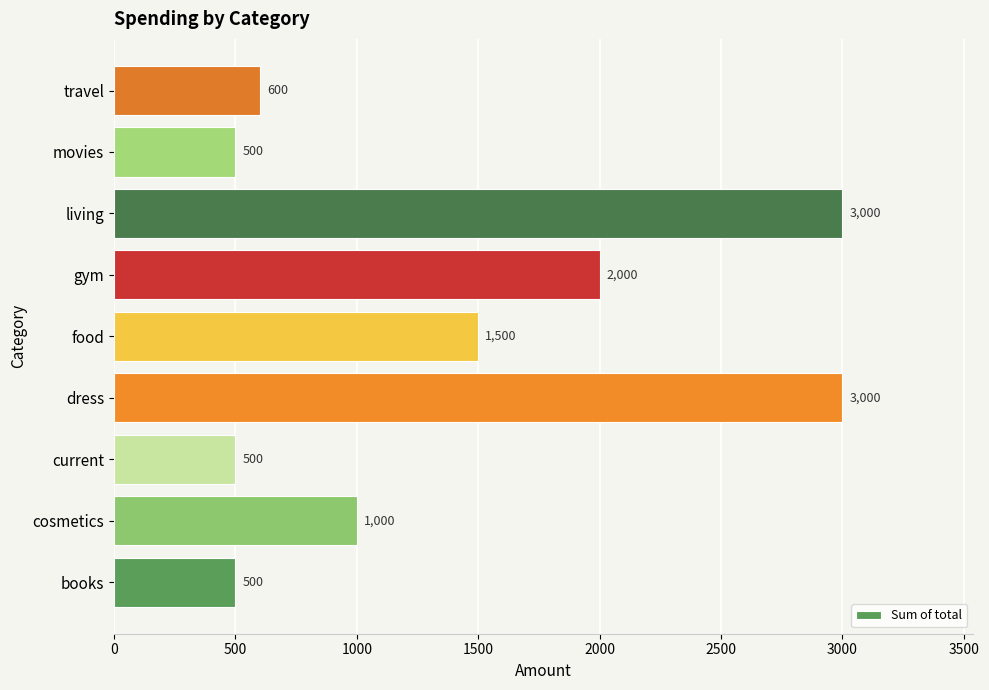

The chart shows a value of 156 at books. True or false?

False